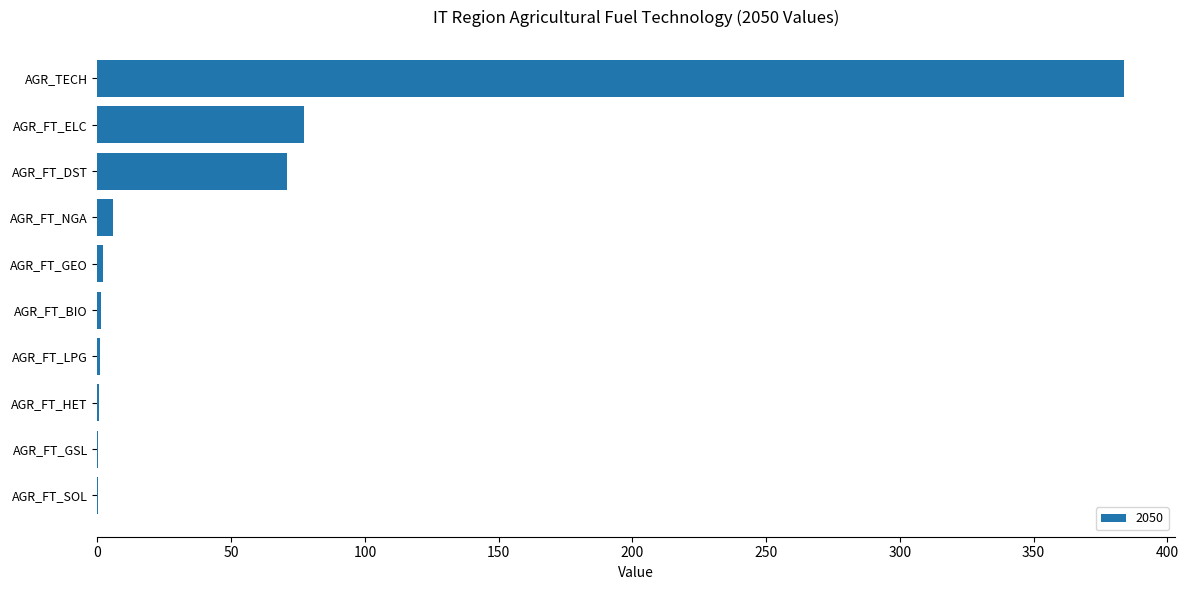

The chart shows a value of 135.8 at AGR_FT_ELC. True or false?

False